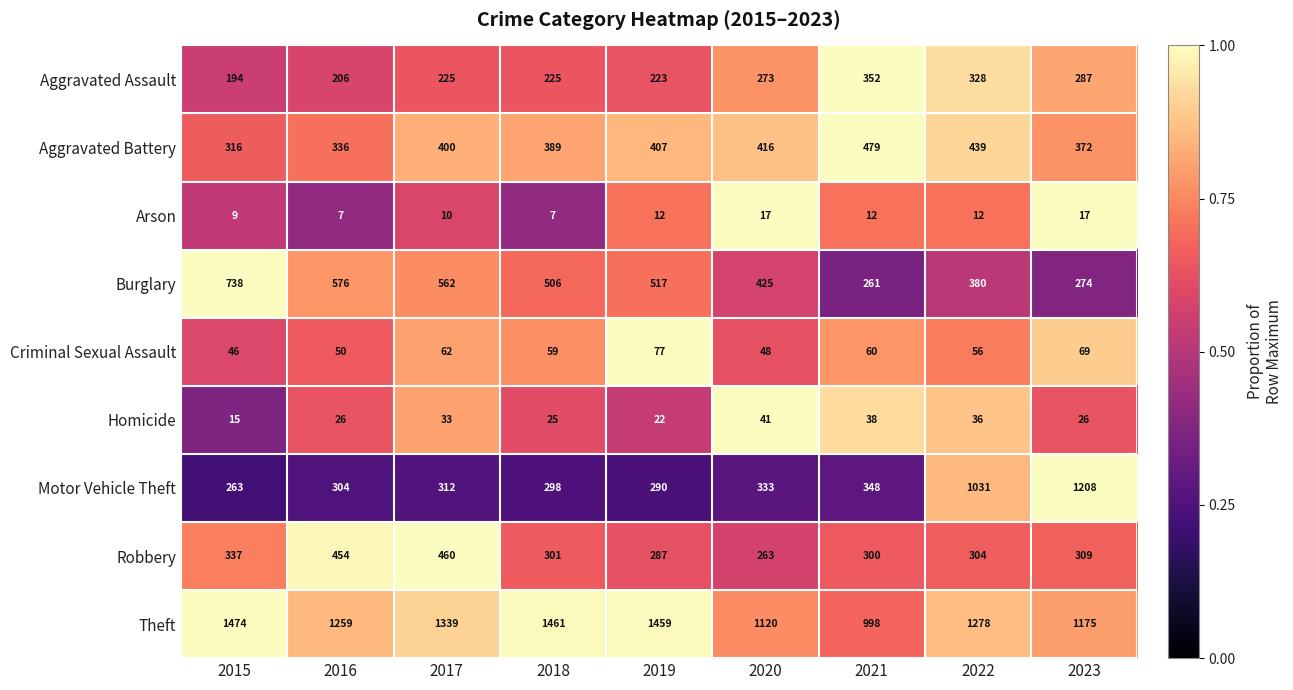

What is the total value across all series at 2023?

3737